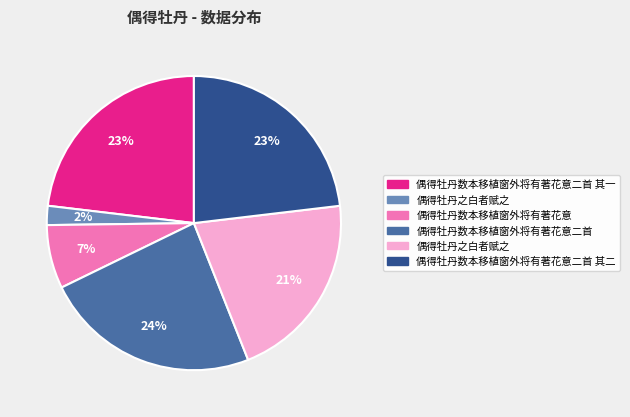

Does any single category account for the majority?

No